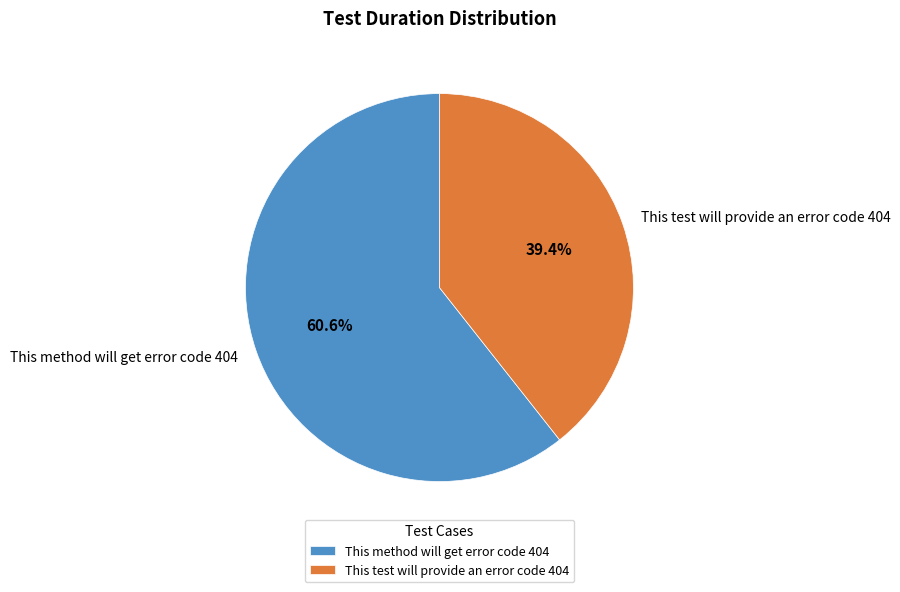

Which slice is the smallest?

This test will provide an error code 404